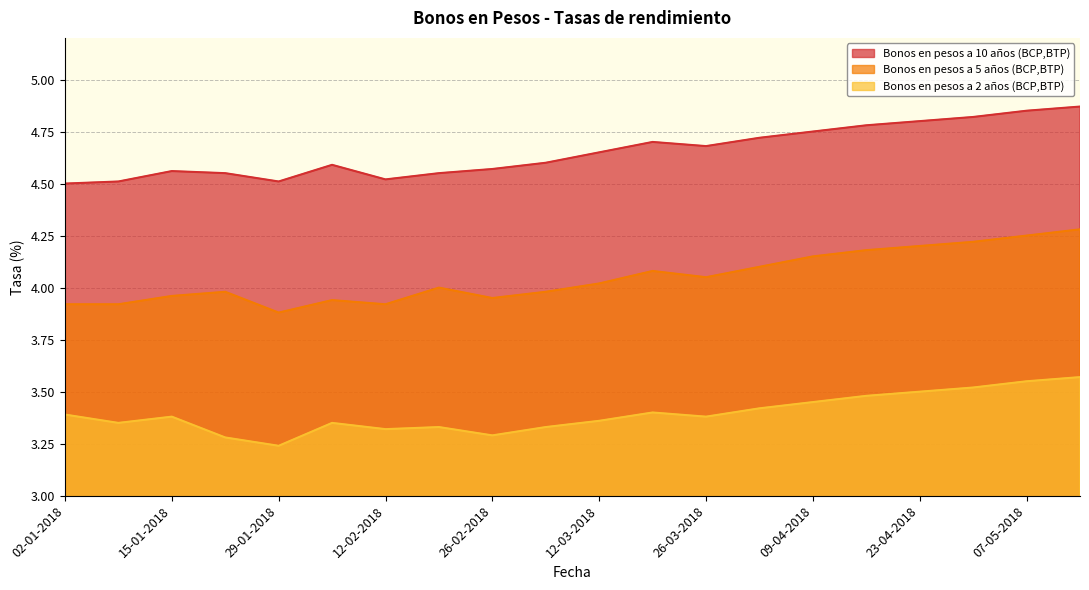

Reading right to left, extract all data points from this chart.

Bonos en pesos a 10 años (BCP,BTP): 4.9	4.8	4.8	4.8	4.8	4.8	4.7	4.7	4.7	4.7	4.6	4.6	4.5	4.5	4.6	4.5	4.5	4.6	4.5	4.5
Bonos en pesos a 5 años (BCP,BTP): 4.3	4.2	4.2	4.2	4.2	4.2	4.1	4.0	4.1	4.0	4.0	4.0	4.0	3.9	3.9	3.9	4.0	4.0	3.9	3.9
Bonos en pesos a 2 años (BCP,BTP): 3.6	3.5	3.5	3.5	3.5	3.5	3.4	3.4	3.4	3.4	3.3	3.3	3.3	3.3	3.4	3.2	3.3	3.4	3.4	3.4